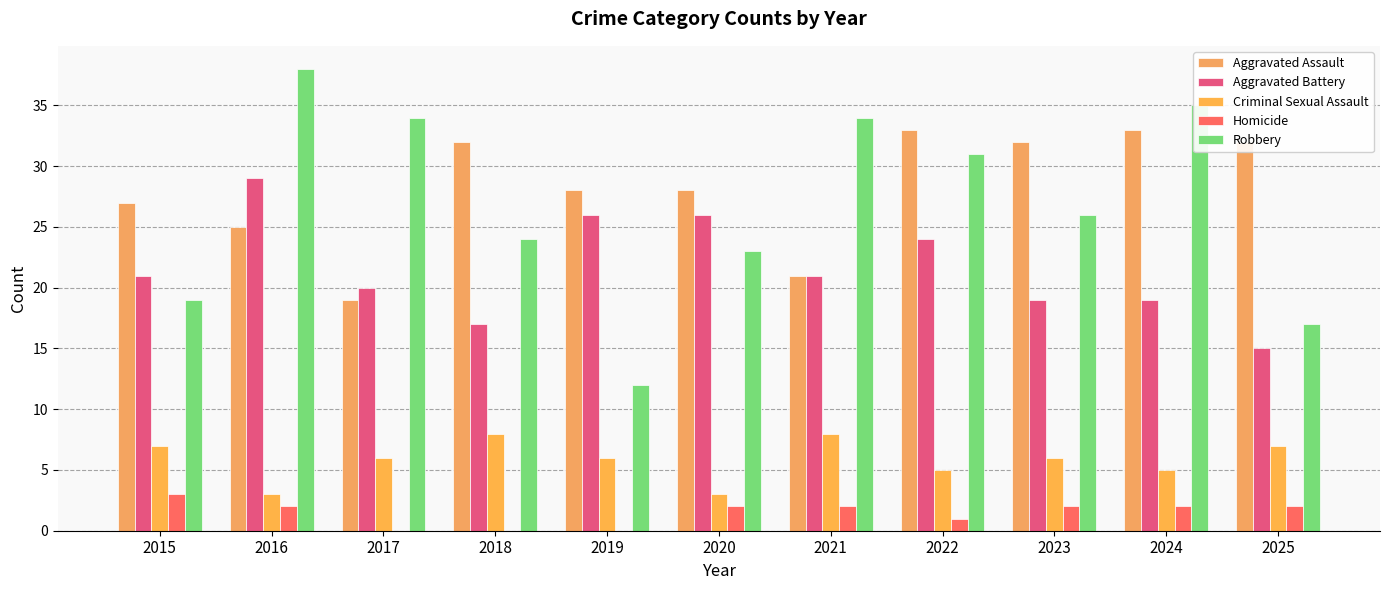

What is the sum of the Aggravated Assault values at 2019 and 2015?

55